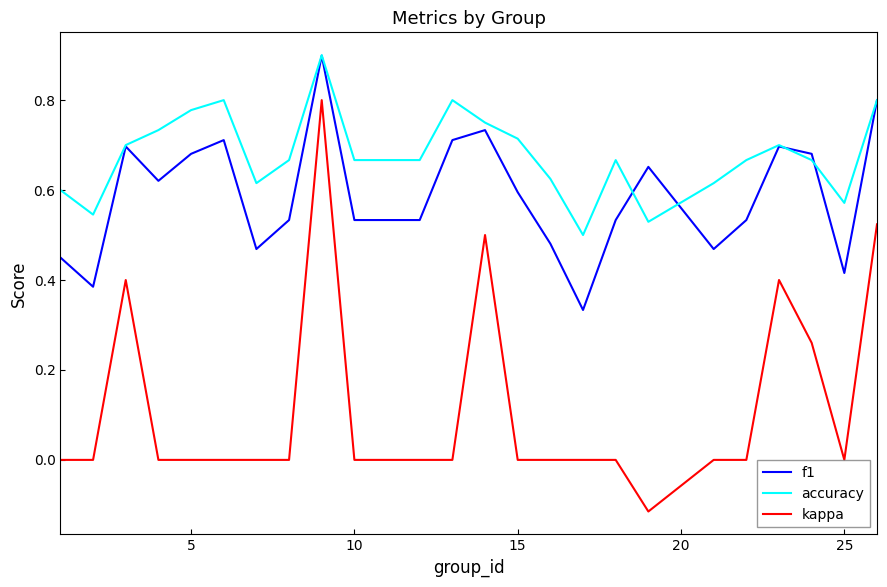

True or false: kappa and f1 intersect in this chart.

False